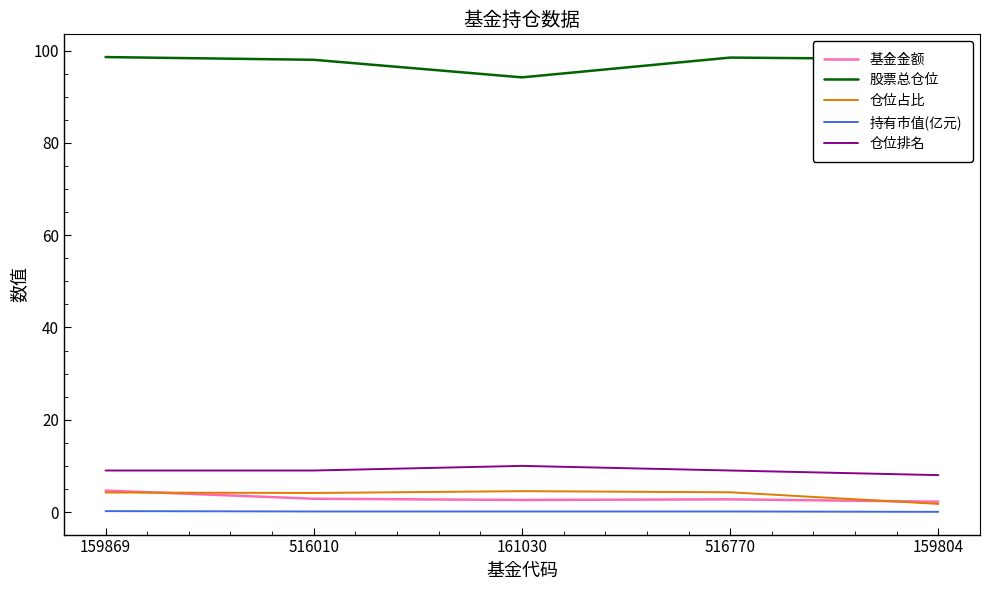

How many lines are shown in the chart?

5